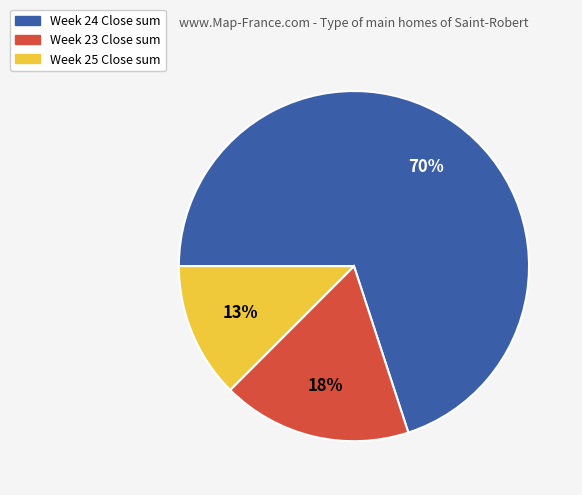

Does any single category account for the majority?

Yes